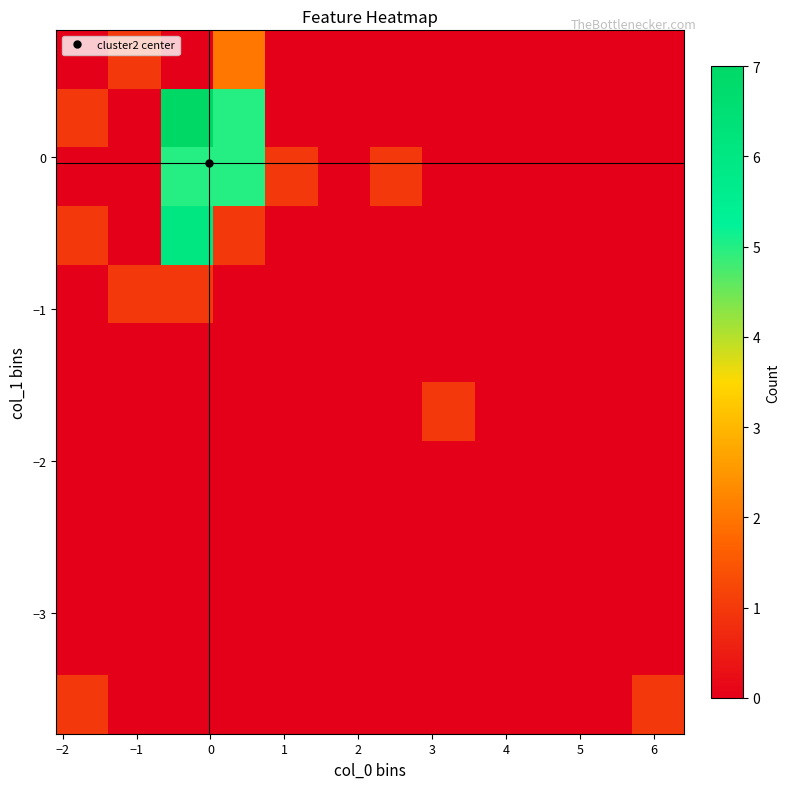

At how many categories does at least one series exceed 6?

1